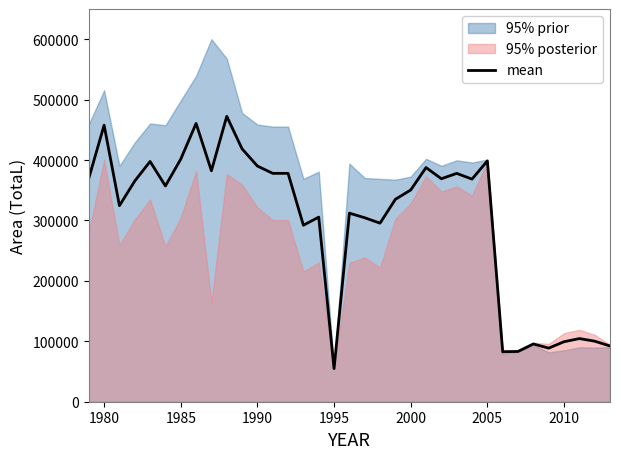

True or false: the data has more than 0 interior local peaks.

True